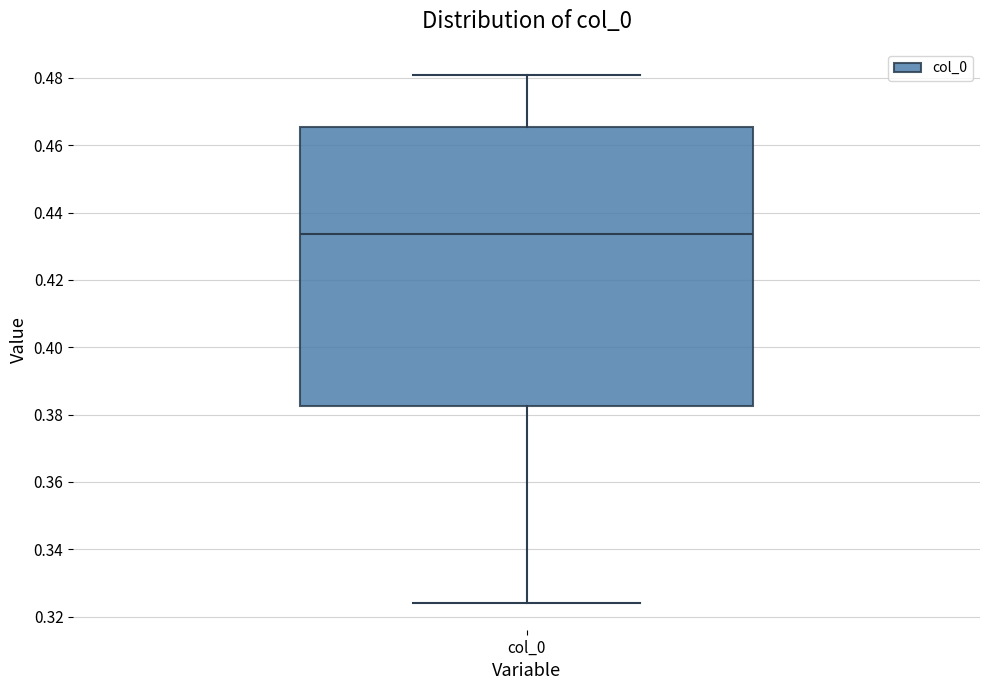

Transcribe this box plot: give where the median line is, the range the box spans, and where the two whiskers end, as read against the y-axis. The values are not printed on the chart, so give them approximately, as read against the axis.

median 0.434, box 0.382 to 0.466, whiskers 0.324 to 0.480